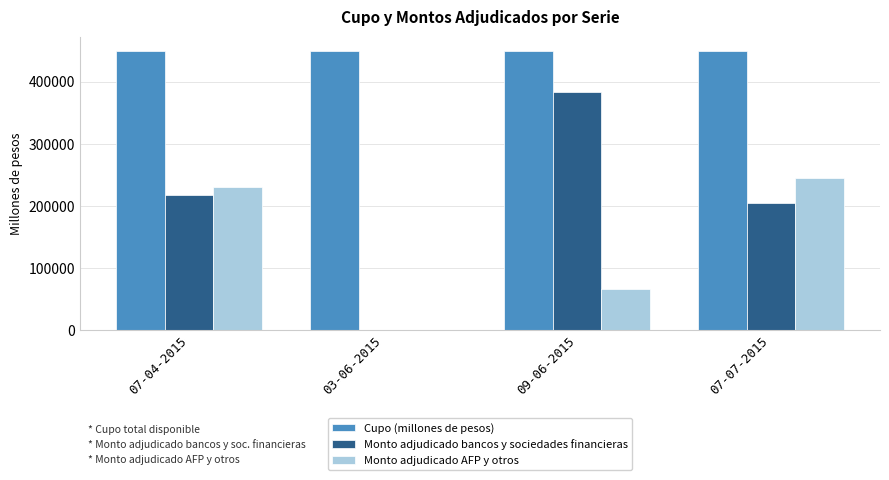

Does the chart contain stacked bars?

No